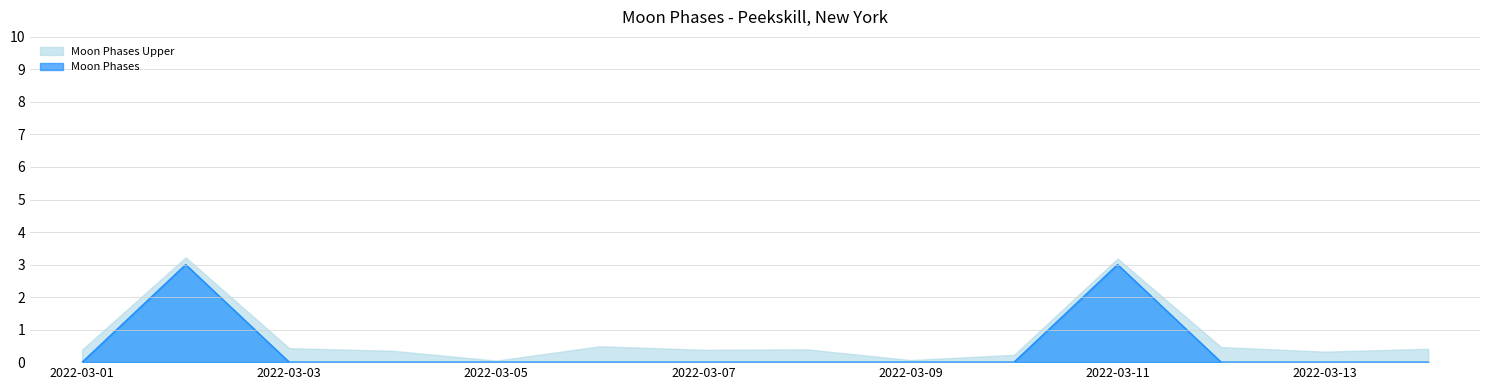

What is the difference between the maximum and second lowest values?

3